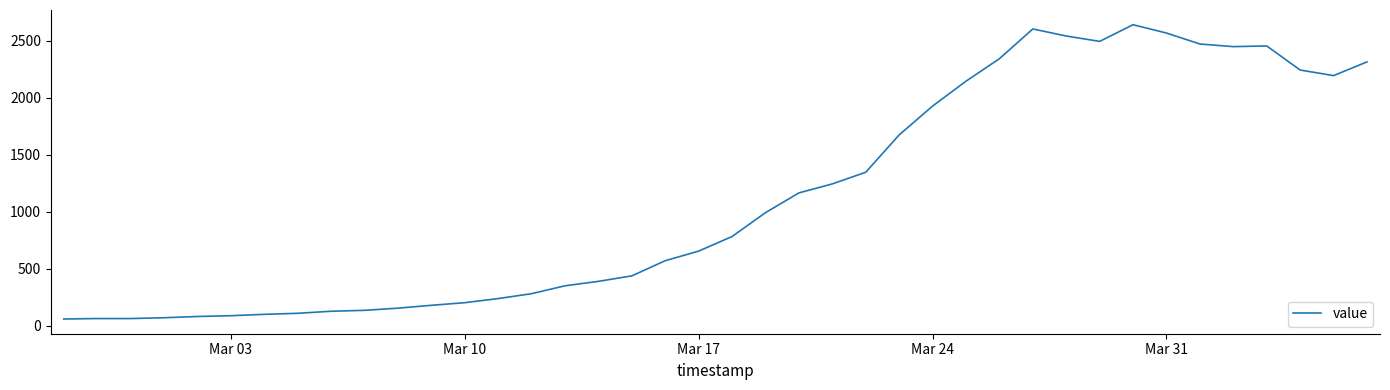

What is the difference between the maximum and minimum values?

2579